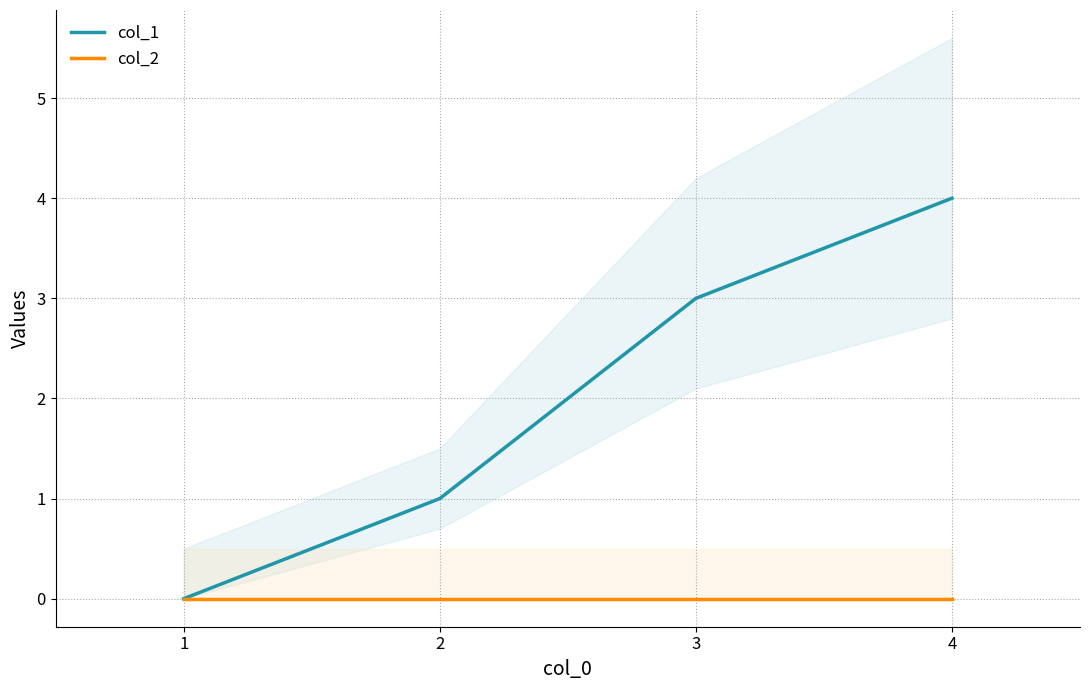

The col_1 series shows 5 at 3. True or false?

False